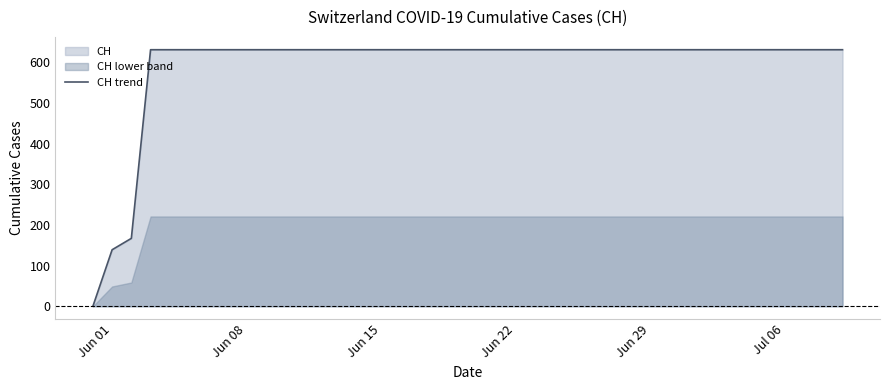

How many lines are shown in the chart?

1